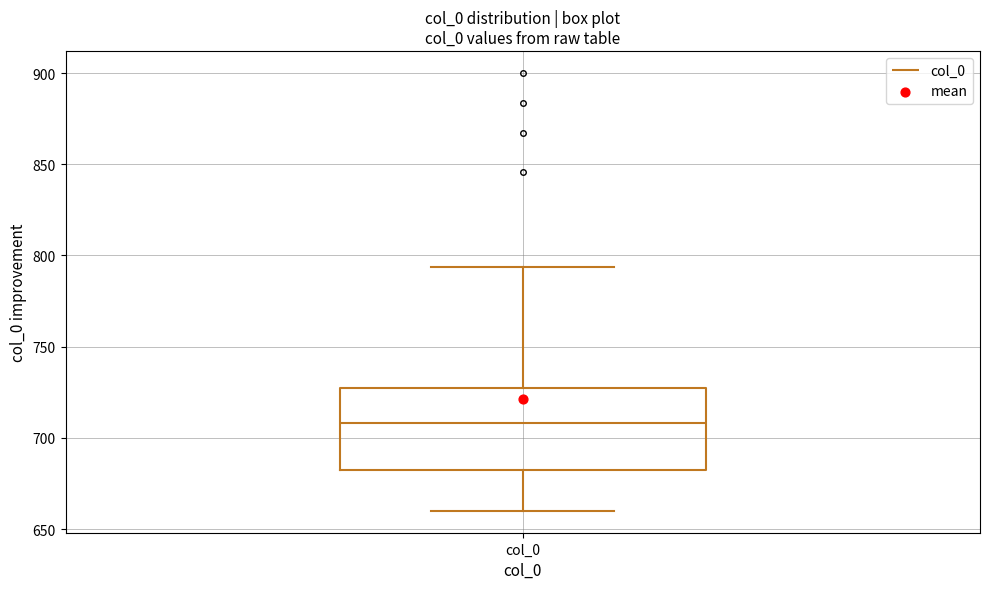

Where is the lower edge of the box for col_0 on the y-axis? The values are not printed on the chart, so give them approximately, as read against the axis.

680